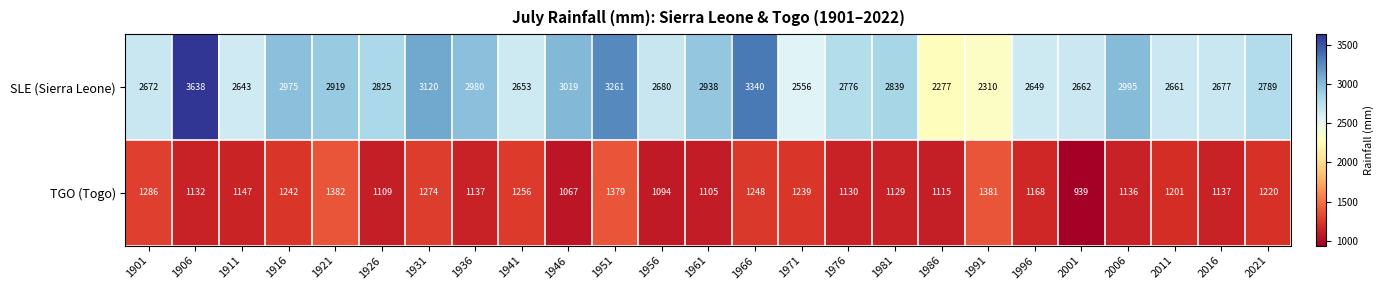

The value of SLE (Sierra Leone) at 1981 is 876. True or false?

False